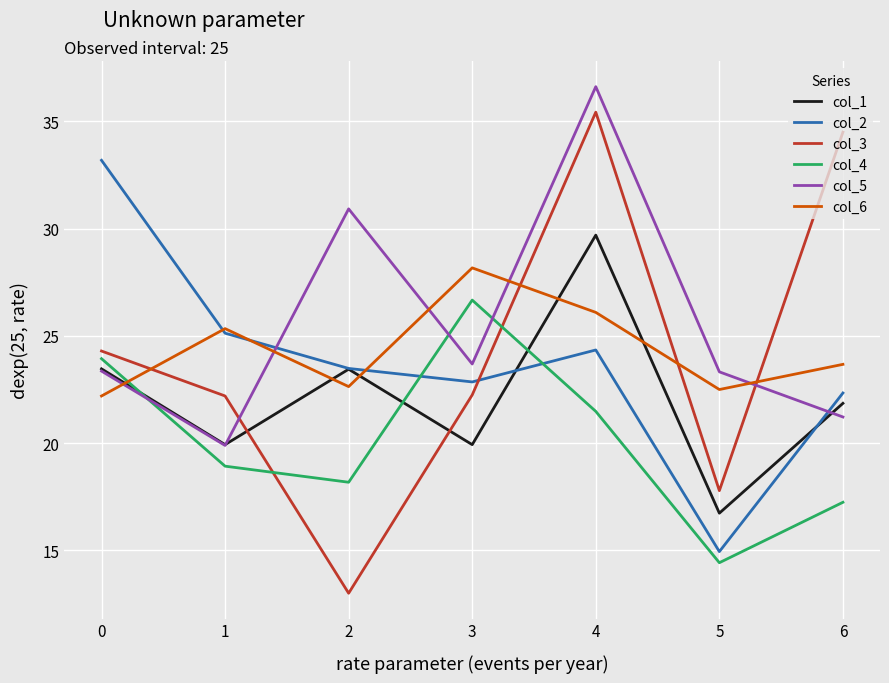

What is the total value across all series at 6?

140.9